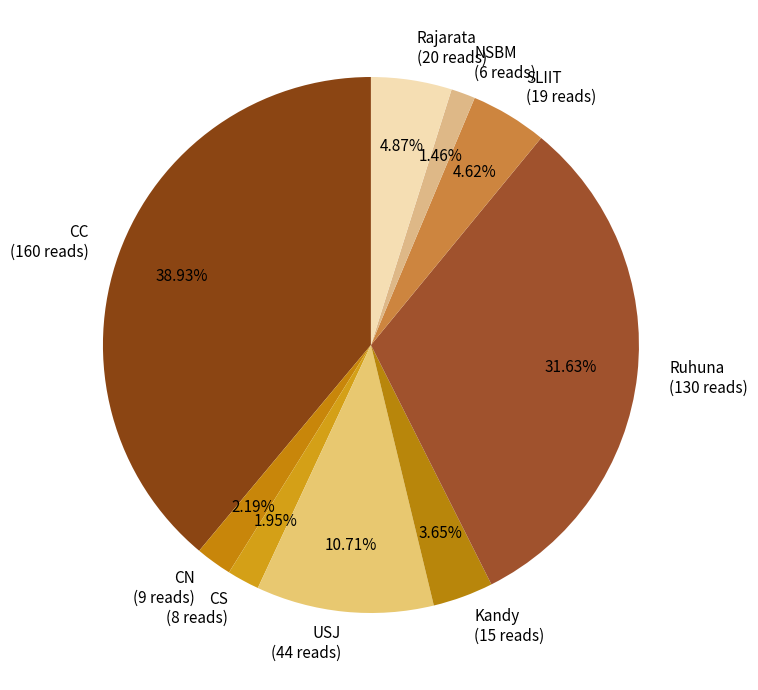

What is the ratio of the value at USJ (44 reads) to the value at CC (160 reads)?

0.3